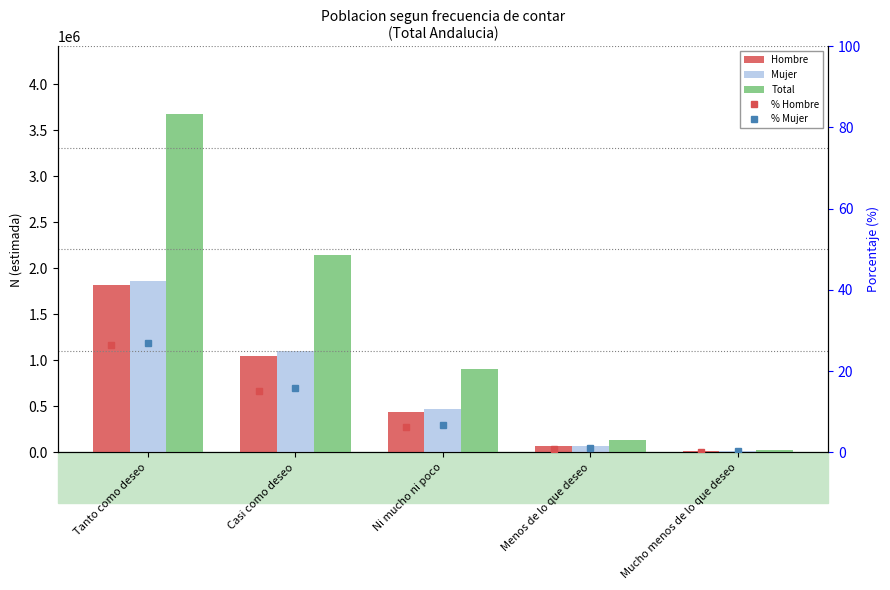

Where does the Hombre series first go above 434640?

Tanto como deseo